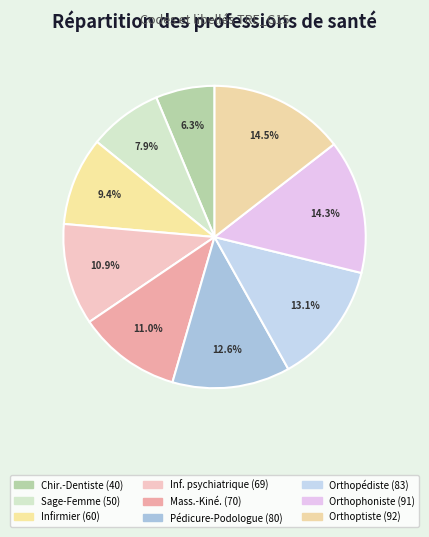

Count the number of slices in the pie.

9